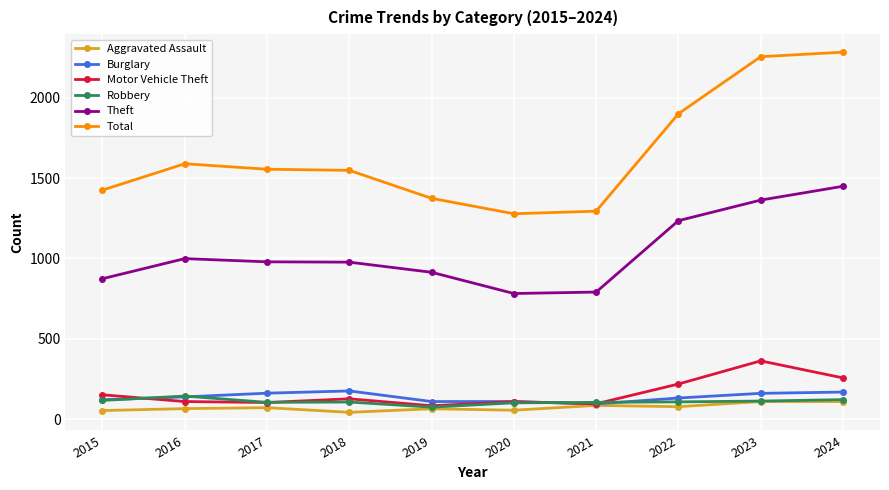

What is the value of the Theft point at the 9th from the left?

1363